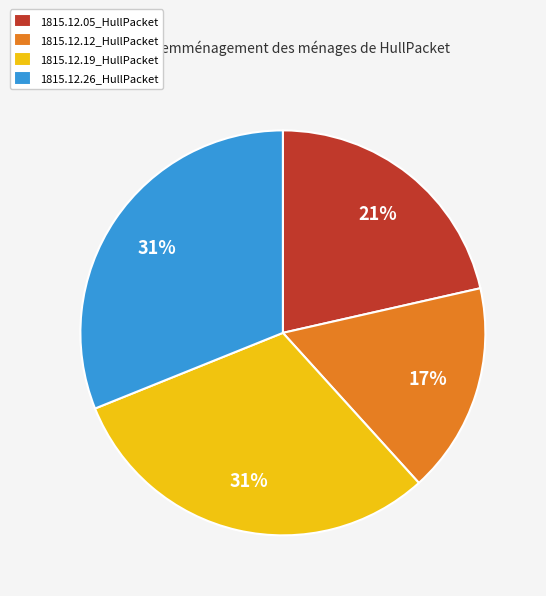

How many segments does this pie chart have?

4